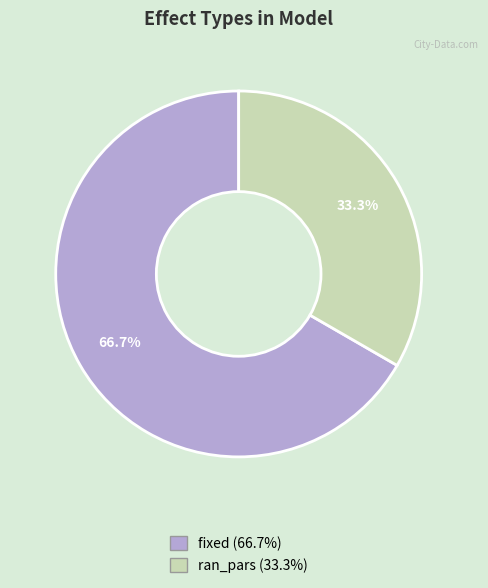

Which slice is the smallest?

ran_pars